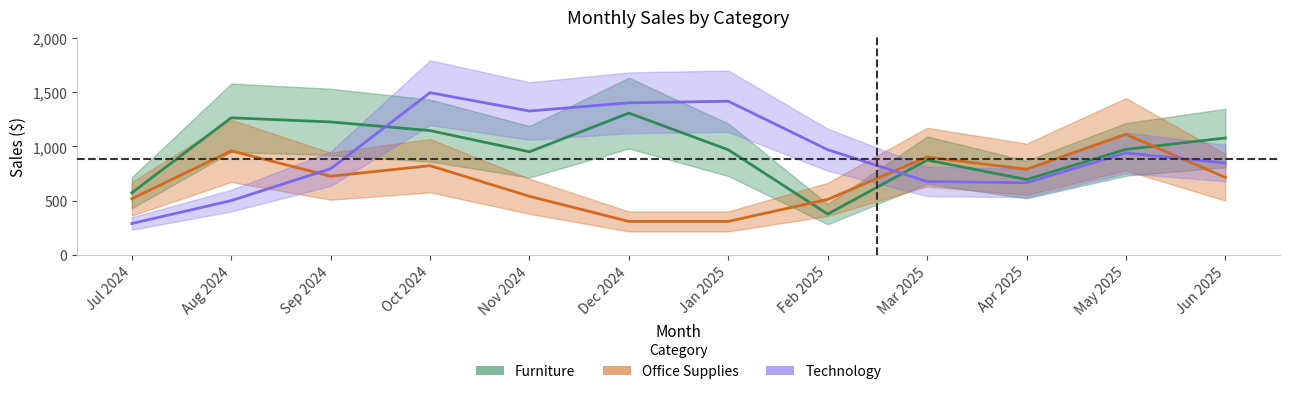

Reading left to right, transcribe all the data shown in this chart.

Furniture: Jul 2024=571.8	Aug 2024=1263.8	Sep 2024=1225.5	Oct 2024=1145.6	Nov 2024=950.3	Dec 2024=1307.1	Jan 2025=968.8	Feb 2025=375.3	Mar 2025=873.6	Apr 2025=694.2	May 2025=972.2	Jun 2025=1077.5
Office Supplies: Jul 2024=516.8	Aug 2024=958.7	Sep 2024=724.8	Oct 2024=822.0	Nov 2024=539.1	Dec 2024=307.6	Jan 2025=307.6	Feb 2025=510.6	Mar 2025=901.3	Apr 2025=788.9	May 2025=1111.6	Jun 2025=713.4
Technology: Jul 2024=288.2	Aug 2024=499.4	Sep 2024=794.0	Oct 2024=1495.5	Nov 2024=1326.4	Dec 2024=1402.0	Jan 2025=1416.4	Feb 2025=969.1	Mar 2025=676.3	Apr 2025=664.3	May 2025=939.3	Jun 2025=846.6